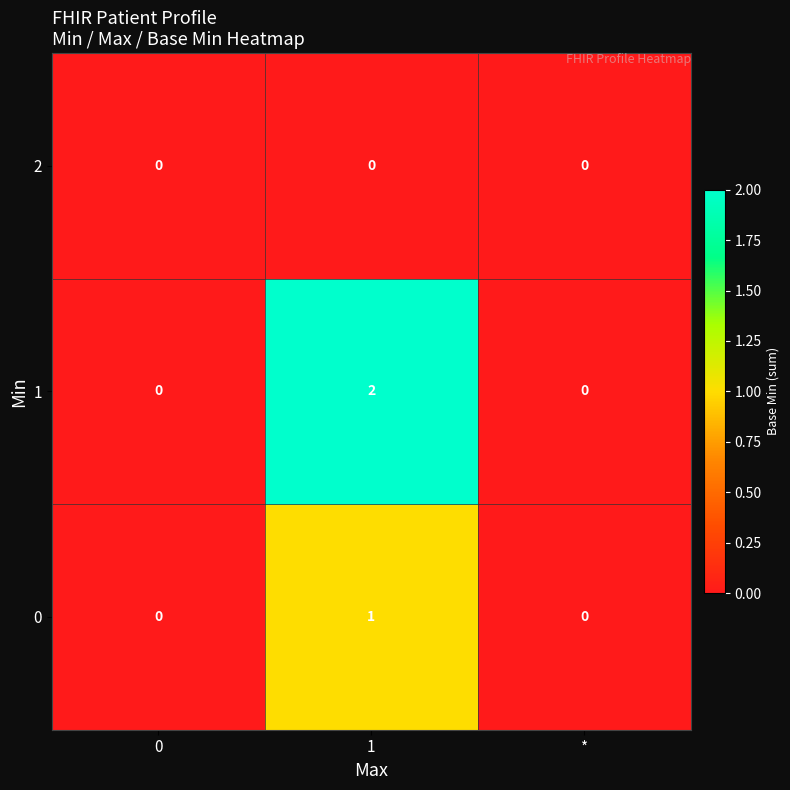

Rank the series at 1 from lowest to highest value.

2, 0, 1